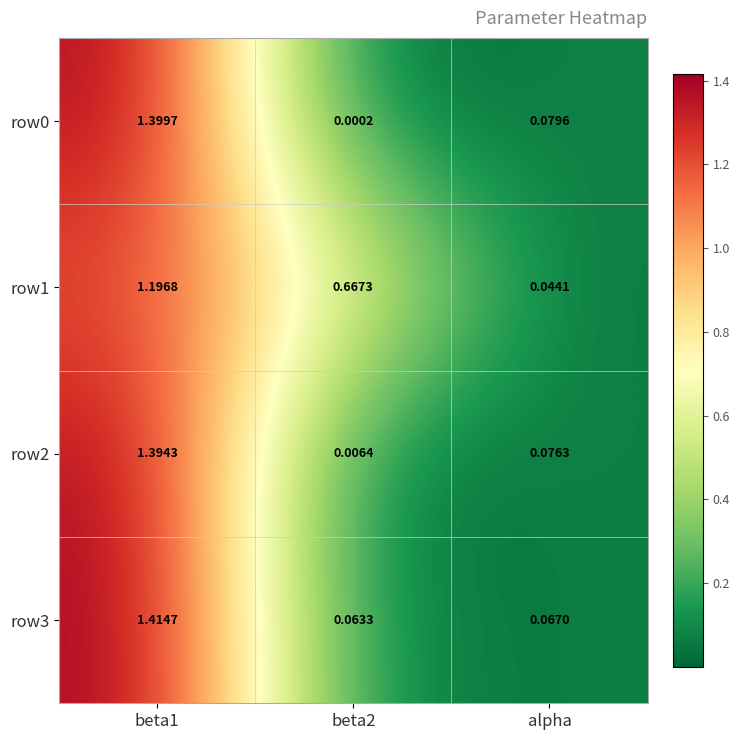

Which category has the lowest value in the row1 series?

alpha